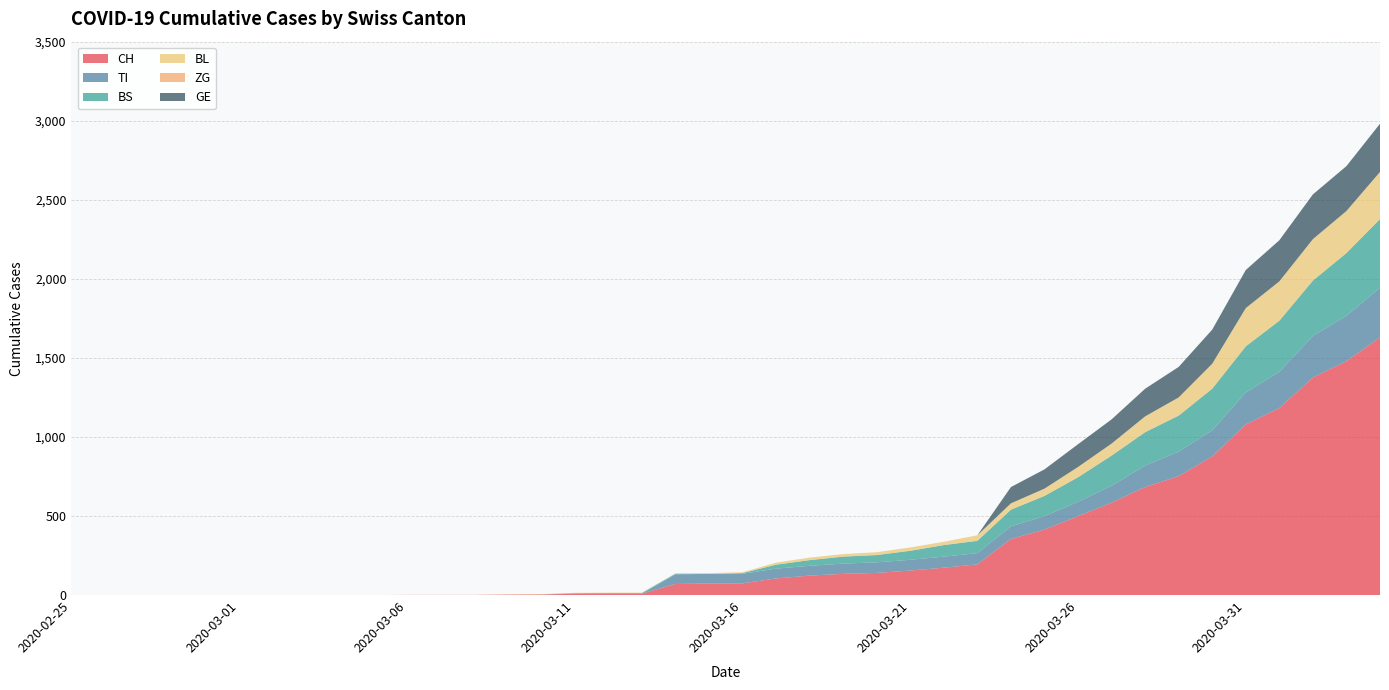

Reading left to right, what are all the values shown in this chart?

CH: 2020-02-25=0	2020-02-26=0	2020-02-27=0	2020-02-28=0	2020-02-29=0	2020-03-01=0	2020-03-02=0	2020-03-03=0	2020-03-04=0	2020-03-05=0	2020-03-06=1	2020-03-07=1	2020-03-08=1	2020-03-09=3	2020-03-10=4	2020-03-11=8	2020-03-12=9	2020-03-13=9	2020-03-14=70	2020-03-15=73	2020-03-16=74	2020-03-17=105	2020-03-18=123	2020-03-19=134	2020-03-20=140	2020-03-21=155	2020-03-22=173	2020-03-23=194	2020-03-24=355	2020-03-25=414	2020-03-26=499	2020-03-27=584	2020-03-28=683	2020-03-29=752	2020-03-30=877	2020-03-31=1079	2020-04-01=1183	2020-04-02=1376	2020-04-03=1479	2020-04-04=1630
TI: 2020-02-25=0	2020-02-26=0	2020-02-27=0	2020-02-28=0	2020-02-29=0	2020-03-01=0	2020-03-02=0	2020-03-03=0	2020-03-04=0	2020-03-05=0	2020-03-06=0	2020-03-07=0	2020-03-08=0	2020-03-09=0	2020-03-10=0	2020-03-11=0	2020-03-12=0	2020-03-13=0	2020-03-14=61	2020-03-15=61	2020-03-16=61	2020-03-17=62	2020-03-18=62	2020-03-19=65	2020-03-20=67	2020-03-21=68	2020-03-22=70	2020-03-23=71	2020-03-24=80	2020-03-25=85	2020-03-26=91	2020-03-27=107	2020-03-28=136	2020-03-29=155	2020-03-30=165	2020-03-31=202	2020-04-01=229	2020-04-02=263	2020-04-03=287	2020-04-04=314
BS: 2020-02-25=0	2020-02-26=0	2020-02-27=0	2020-02-28=0	2020-02-29=0	2020-03-01=0	2020-03-02=0	2020-03-03=0	2020-03-04=0	2020-03-05=0	2020-03-06=0	2020-03-07=0	2020-03-08=0	2020-03-09=0	2020-03-10=0	2020-03-11=4	2020-03-12=4	2020-03-13=4	2020-03-14=4	2020-03-15=0	2020-03-16=4	2020-03-17=25	2020-03-18=36	2020-03-19=44	2020-03-20=46	2020-03-21=57	2020-03-22=73	2020-03-23=78	2020-03-24=105	2020-03-25=128	2020-03-26=155	2020-03-27=191	2020-03-28=211	2020-03-29=228	2020-03-30=263	2020-03-31=292	2020-04-01=323	2020-04-02=350	2020-04-03=397	2020-04-04=434
BL: 2020-02-25=0	2020-02-26=0	2020-02-27=0	2020-02-28=0	2020-02-29=0	2020-03-01=0	2020-03-02=0	2020-03-03=0	2020-03-04=0	2020-03-05=0	2020-03-06=0	2020-03-07=0	2020-03-08=0	2020-03-09=1	2020-03-10=2	2020-03-11=2	2020-03-12=2	2020-03-13=2	2020-03-14=2	2020-03-15=5	2020-03-16=5	2020-03-17=13	2020-03-18=16	2020-03-19=16	2020-03-20=18	2020-03-21=21	2020-03-22=21	2020-03-23=35	2020-03-24=40	2020-03-25=46	2020-03-26=65	2020-03-27=76	2020-03-28=100	2020-03-29=115	2020-03-30=158	2020-03-31=242	2020-04-01=249	2020-04-02=262	2020-04-03=266	2020-04-04=298
ZG: 2020-02-25=0	2020-02-26=0	2020-02-27=0	2020-02-28=0	2020-02-29=0	2020-03-01=0	2020-03-02=0	2020-03-03=0	2020-03-04=0	2020-03-05=0	2020-03-06=0	2020-03-07=0	2020-03-08=0	2020-03-09=0	2020-03-10=0	2020-03-11=0	2020-03-12=0	2020-03-13=0	2020-03-14=0	2020-03-15=0	2020-03-16=0	2020-03-17=0	2020-03-18=0	2020-03-19=0	2020-03-20=0	2020-03-21=0	2020-03-22=0	2020-03-23=0	2020-03-24=0	2020-03-25=0	2020-03-26=0	2020-03-27=0	2020-03-28=0	2020-03-29=0	2020-03-30=0	2020-03-31=0	2020-04-01=0	2020-04-02=0	2020-04-03=0	2020-04-04=0
GE: 2020-02-25=0	2020-02-26=0	2020-02-27=0	2020-02-28=0	2020-02-29=0	2020-03-01=0	2020-03-02=0	2020-03-03=0	2020-03-04=0	2020-03-05=0	2020-03-06=0	2020-03-07=0	2020-03-08=0	2020-03-09=0	2020-03-10=0	2020-03-11=0	2020-03-12=0	2020-03-13=0	2020-03-14=0	2020-03-15=0	2020-03-16=0	2020-03-17=0	2020-03-18=0	2020-03-19=0	2020-03-20=0	2020-03-21=0	2020-03-22=0	2020-03-23=0	2020-03-24=103	2020-03-25=122	2020-03-26=144	2020-03-27=153	2020-03-28=175	2020-03-29=193	2020-03-30=216	2020-03-31=241	2020-04-01=260	2020-04-02=283	2020-04-03=284	2020-04-04=305